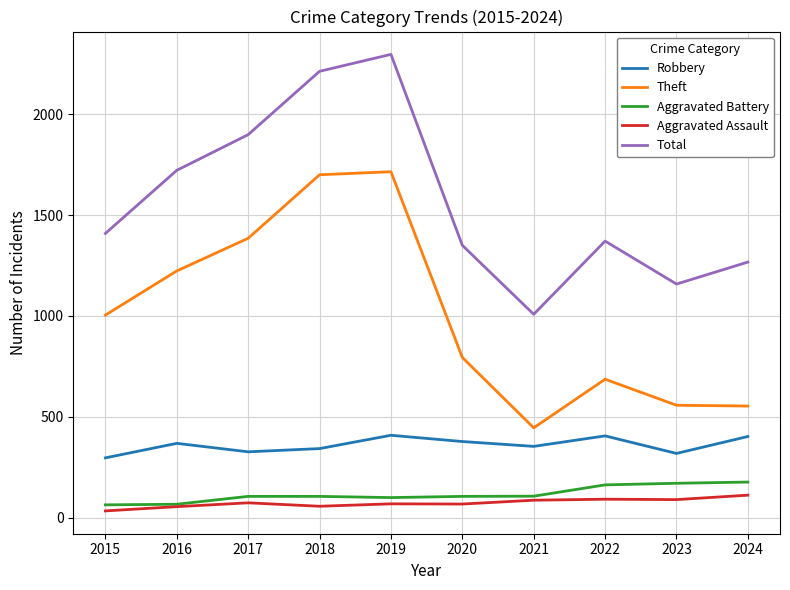

The Aggravated Assault series shows 89 at 2023. True or false?

True